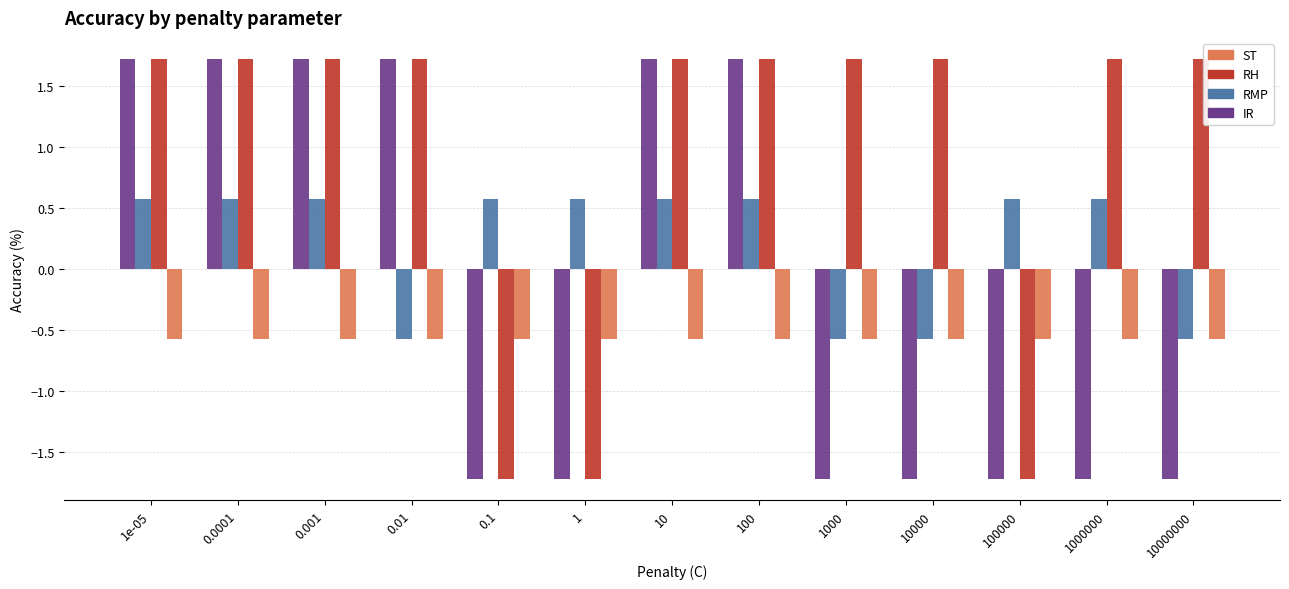

What is the difference between the maximum and minimum values in the RMP series?

1.1